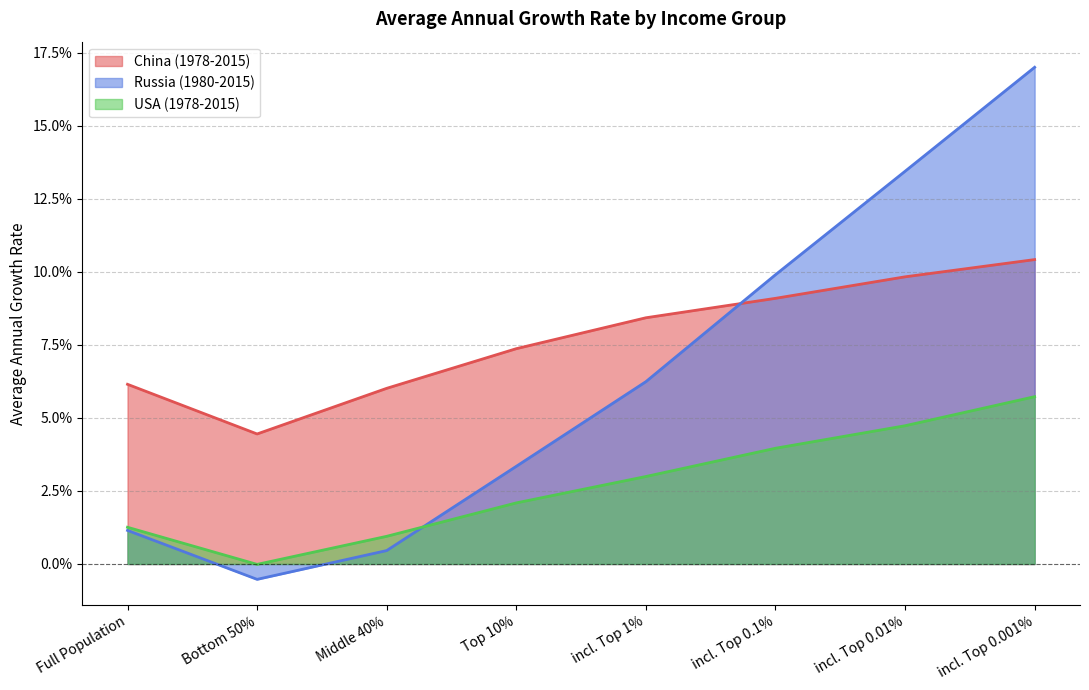

True or false: Russia (1980-2015) has more than 0 points higher than both neighbors.

False